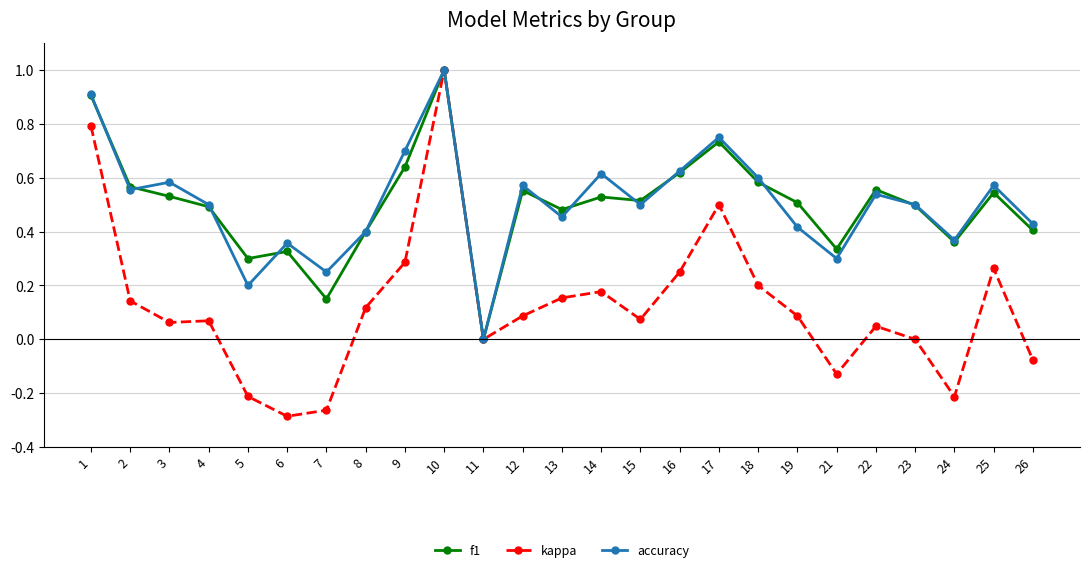

What is the total value across all series at 23?

1.0